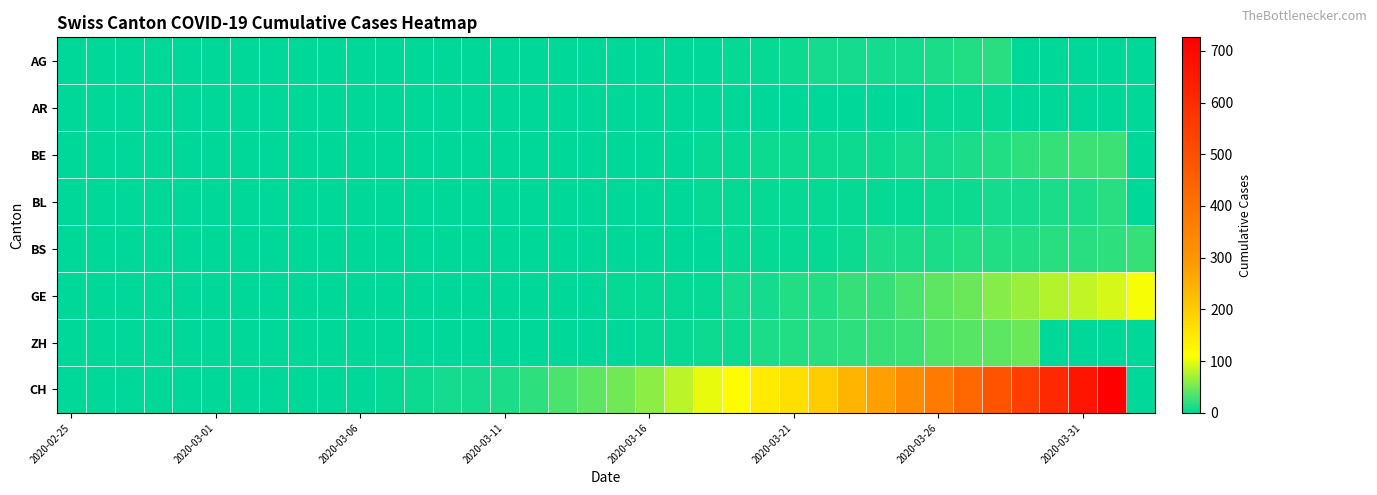

Which category has the lowest value across all series?

2020-02-25